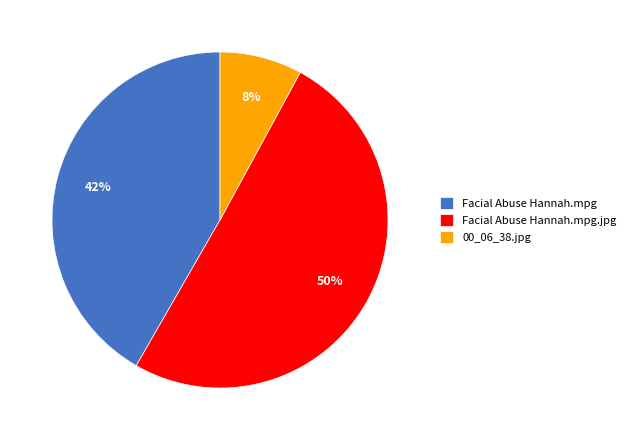

The 00_06_38.jpg slice represents 1% of the pie. True or false?

False